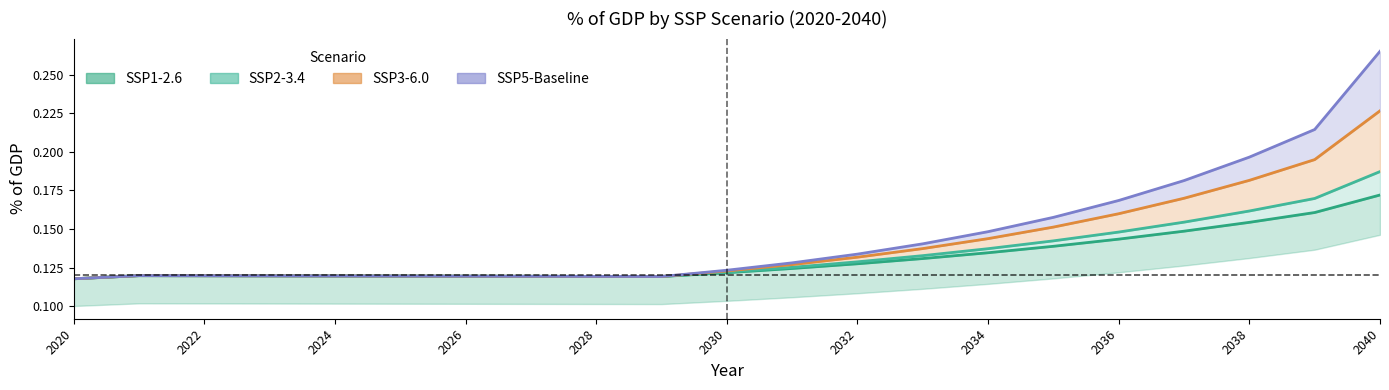

Which category has the lowest value in the SSP5-Baseline series?

2020